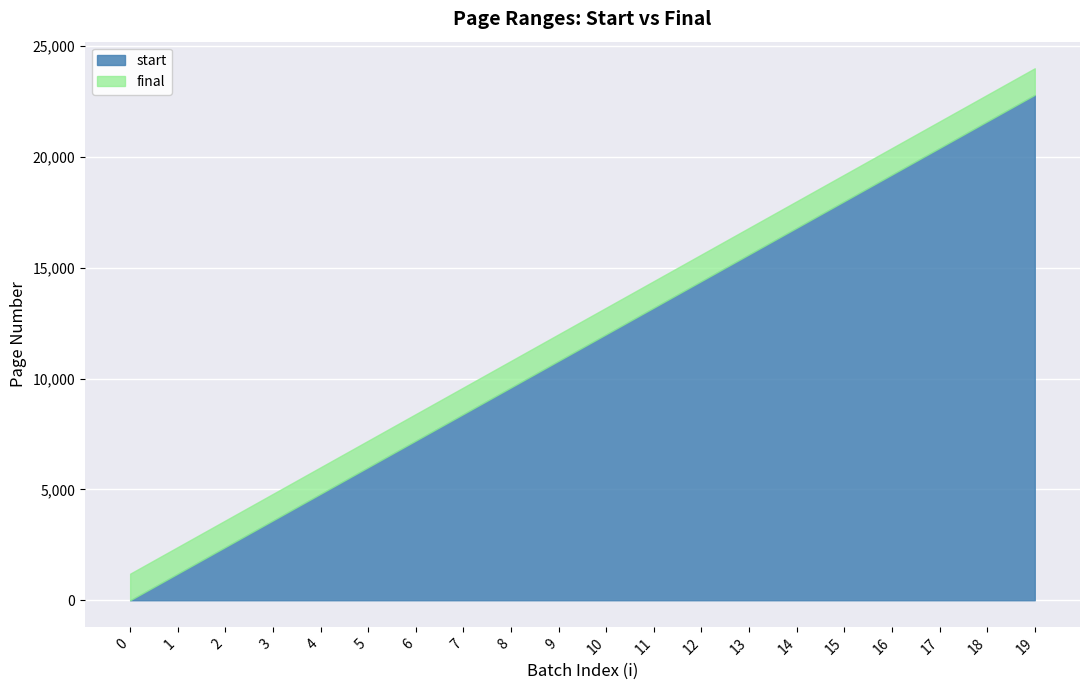

True or false: final has more than 1 points higher than both neighbors.

False